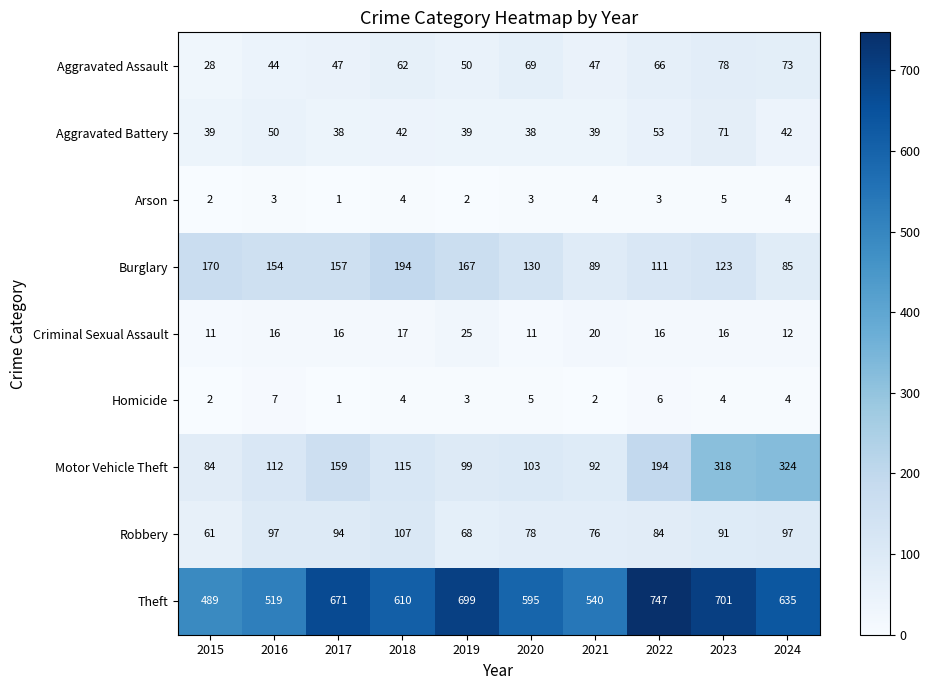

Which label corresponds to the largest value in the chart?

2022